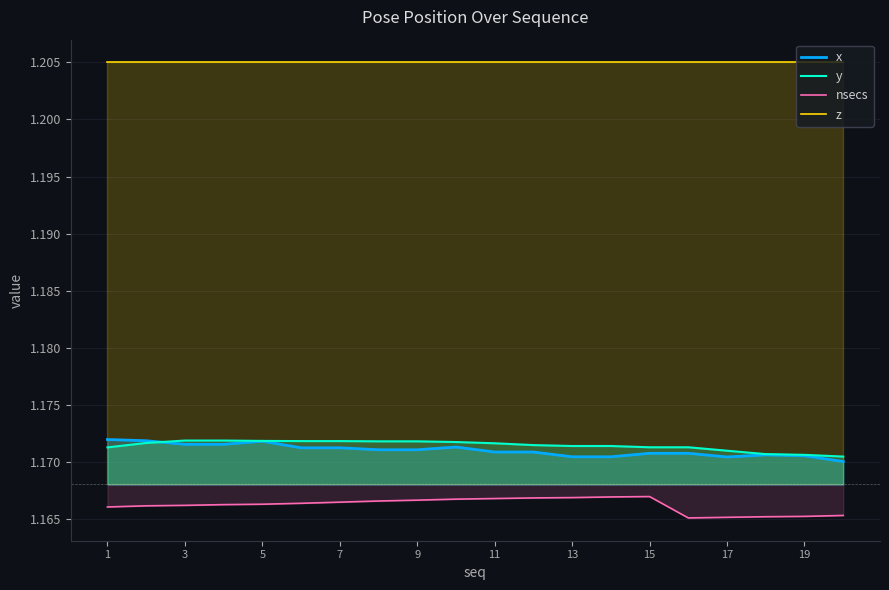

At 11, list the series in order from largest to smallest.

z, y, x, nsecs